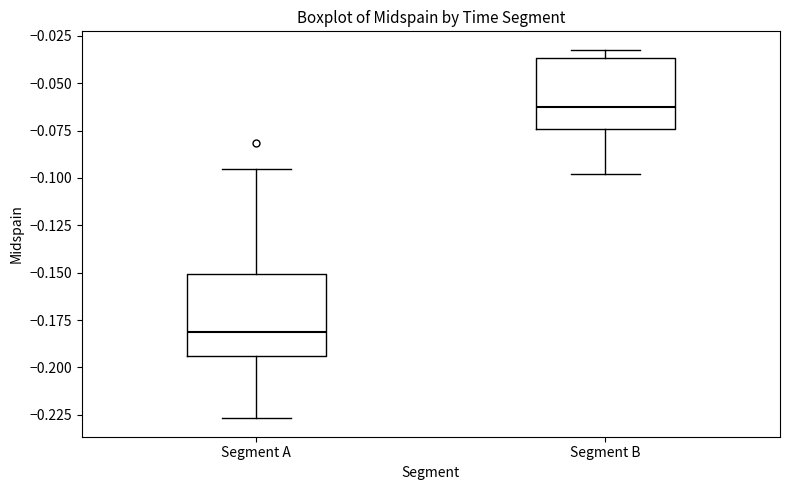

Where is the lower edge of the box for Segment A on the y-axis? The values are not printed on the chart, so give them approximately, as read against the axis.

-0.195